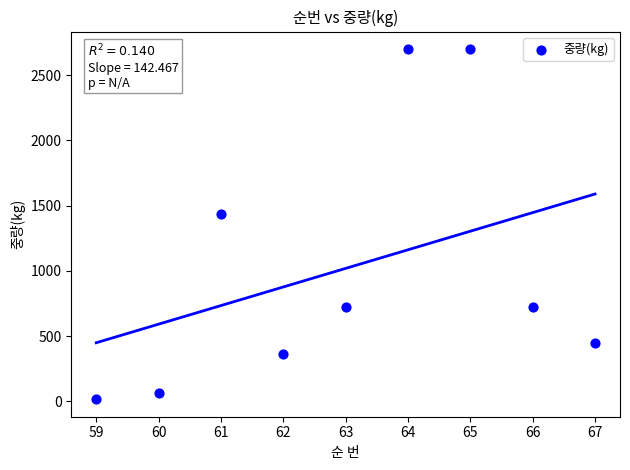

What is the range of X values (max minus min)?

8